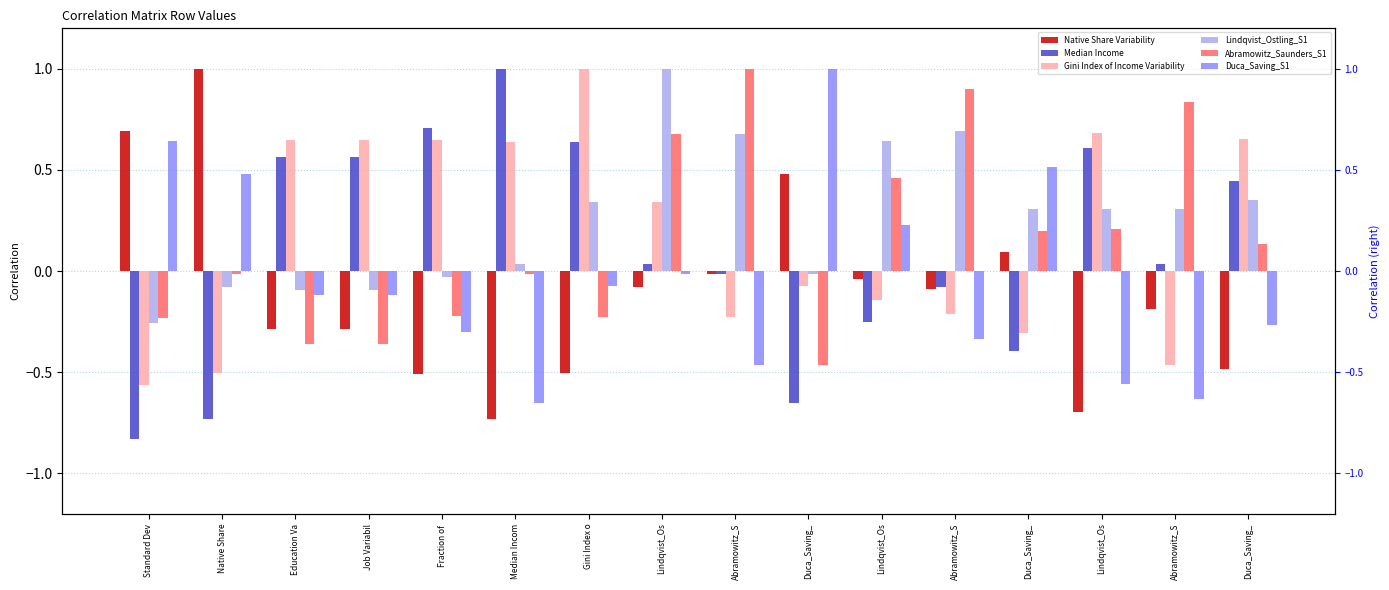

What are all the series names shown in the legend?

Native Share Variability, Median Income, Gini Index of Income Variability, Lindqvist_Ostling_S1, Abramowitz_Saunders_S1, Duca_Saving_S1